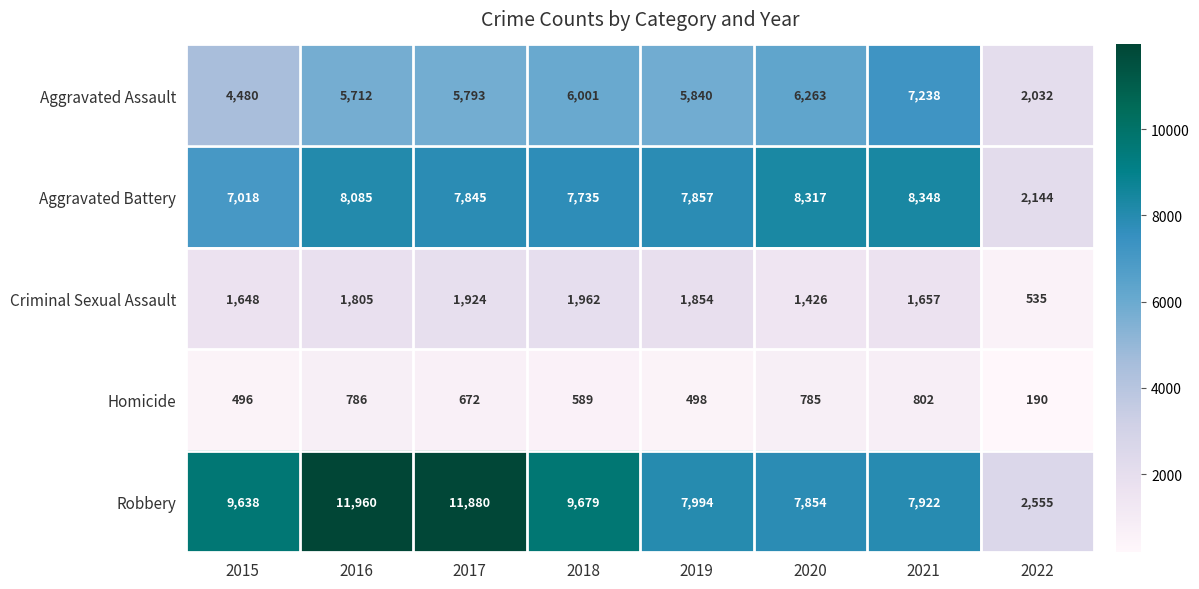

Between 2015 and 2022, which series saw the biggest shift?

Robbery